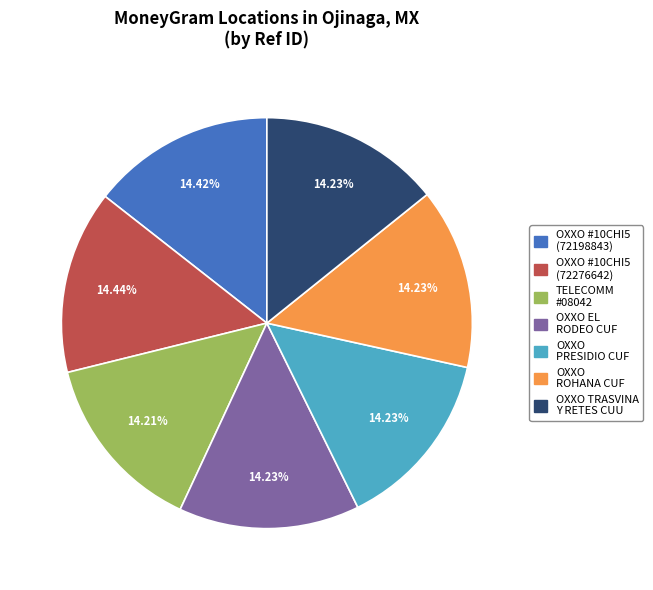

To the nearest percent, what is the average slice percentage?

14%